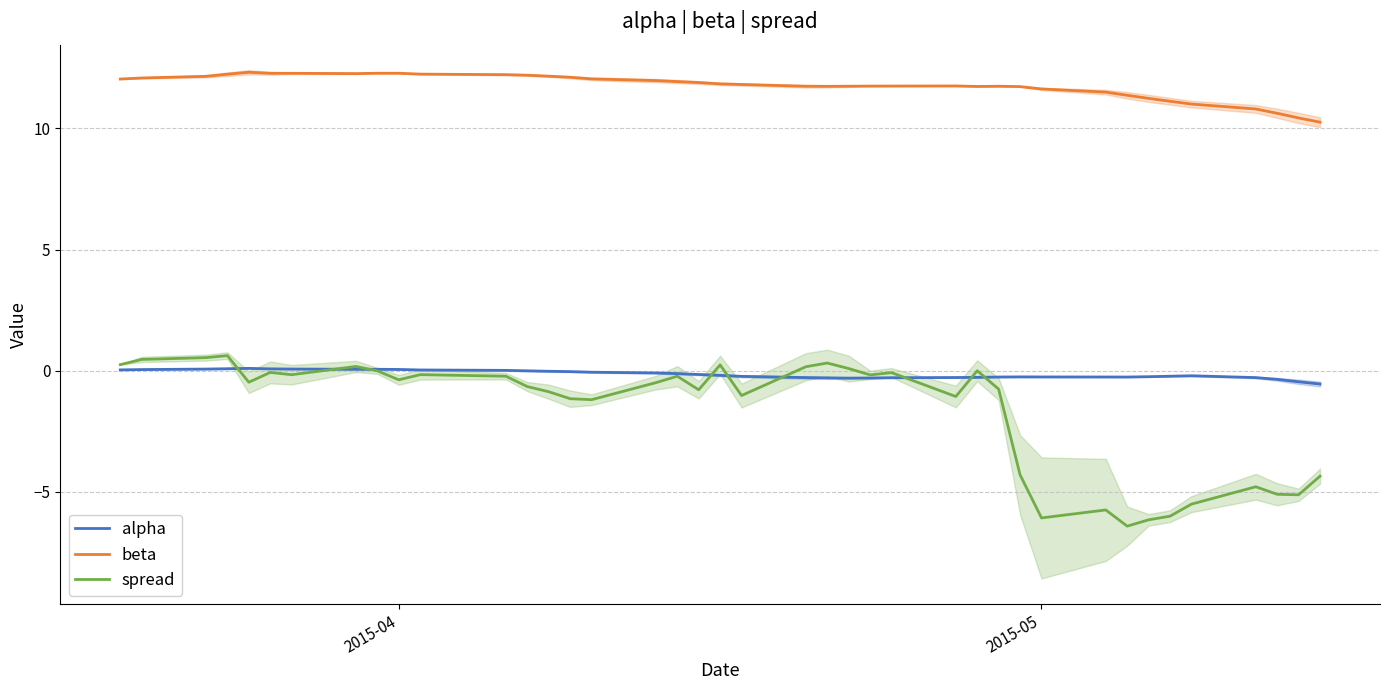

Reading right to left, extract all data points from this chart.

alpha: -0.5	-0.5	-0.4	-0.3	-0.2	-0.2	-0.2	-0.3	-0.3	-0.3	-0.3	-0.3	-0.3	-0.3	-0.3	-0.3	-0.3	-0.3	-0.3	-0.2	-0.2	-0.2	-0.1	-0.1	-0.1	-0.0	-0.0	-0.0	0.0	0.0	0.1	0.1	0.1	0.1	0.1	0.1	0.1	0.1	0.0	0.0
beta: 10.3	10.4	10.6	10.8	11.0	11.1	11.2	11.4	11.5	11.6	11.7	11.7	11.7	11.8	11.8	11.7	11.7	11.7	11.7	11.8	11.8	11.9	11.9	12.0	12.0	12.1	12.2	12.2	12.2	12.2	12.3	12.3	12.3	12.3	12.3	12.3	12.2	12.2	12.1	12.0
spread: -4.4	-5.1	-5.1	-4.8	-5.5	-6.0	-6.2	-6.4	-5.7	-6.1	-4.3	-0.8	0.0	-1.1	-0.1	-0.2	0.1	0.3	0.2	-1.0	0.2	-0.8	-0.2	-0.5	-1.2	-1.2	-0.9	-0.7	-0.2	-0.2	-0.4	-0.0	0.2	-0.2	-0.1	-0.5	0.6	0.5	0.5	0.3